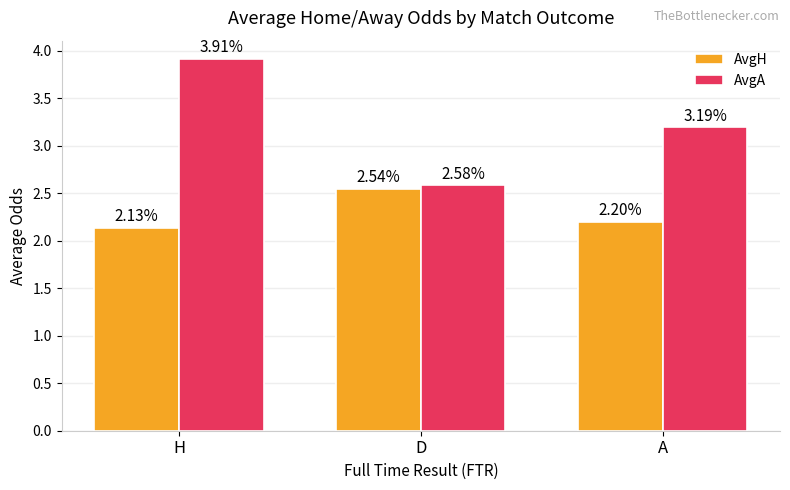

At which label does AvgA reach its peak?

H